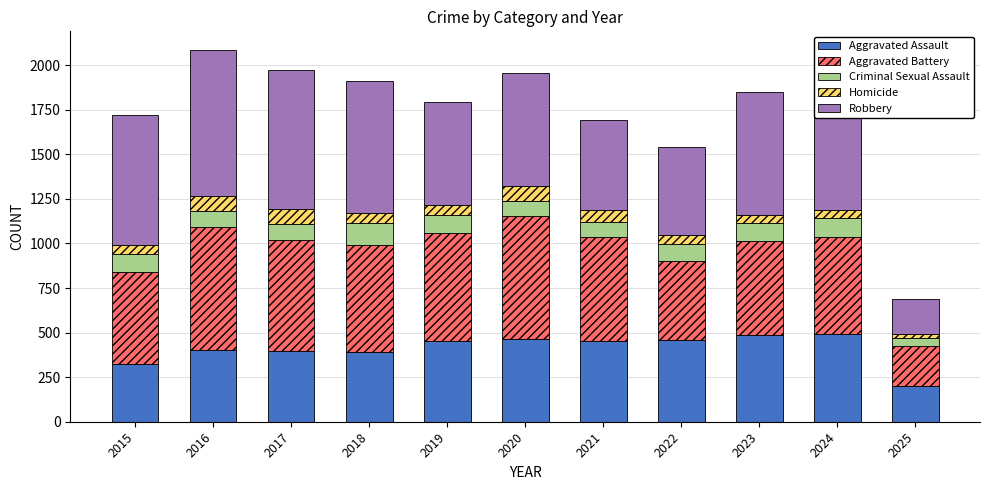

What is the total value across all series at 2018?

1912